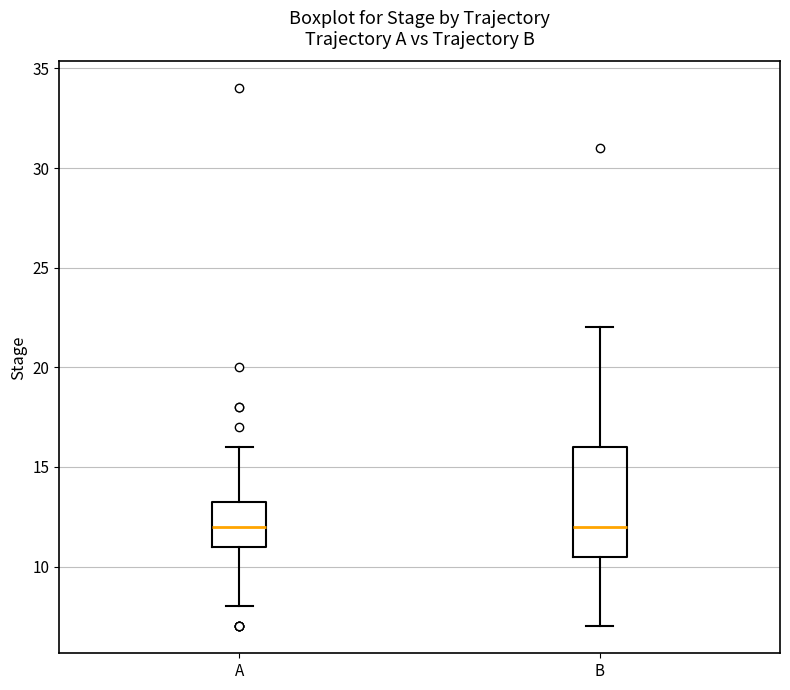

Which box is the tallest, from its lower edge to its upper edge?

B